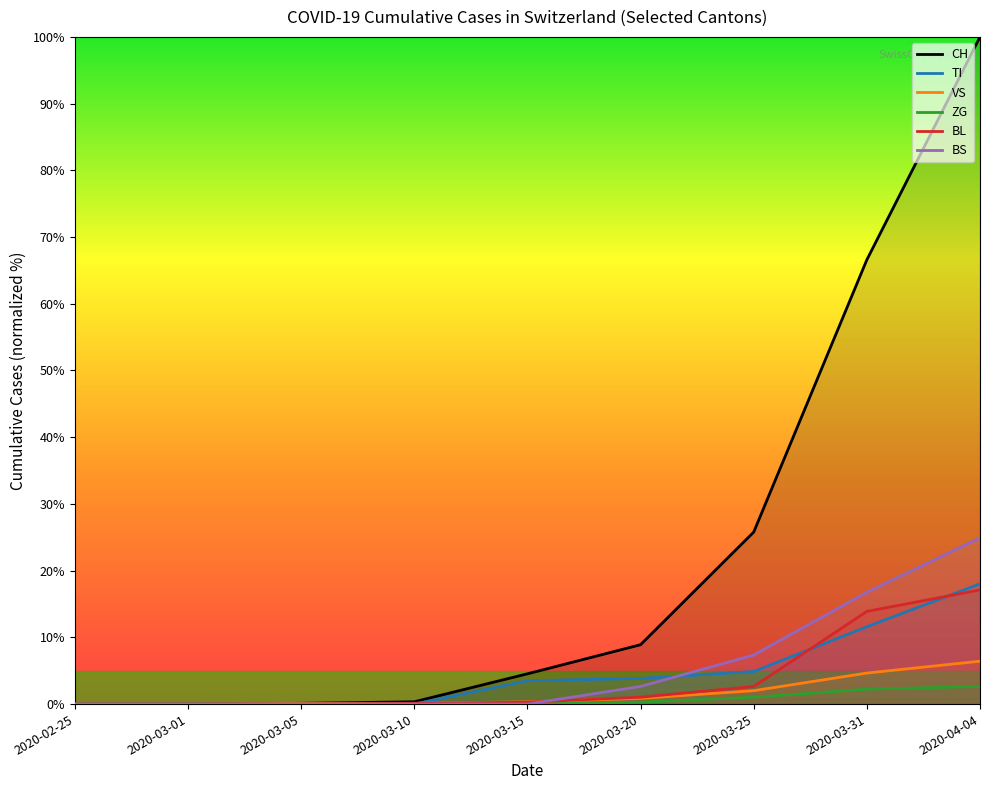

Rank the series at 2020-03-15 from lowest to highest value.

ZG, BS, BL, VS, TI, CH